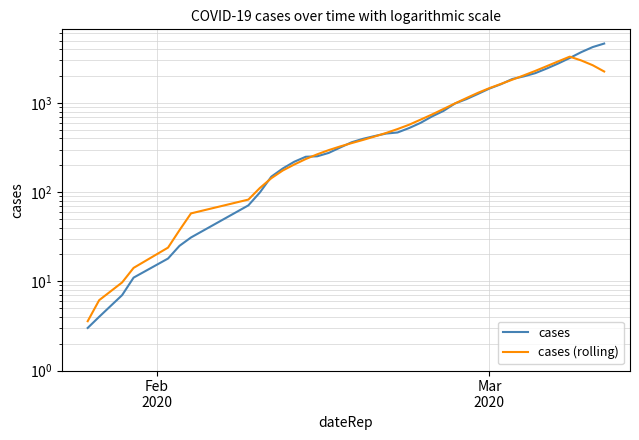

True or false: cases and cases (rolling) intersect in this chart.

True